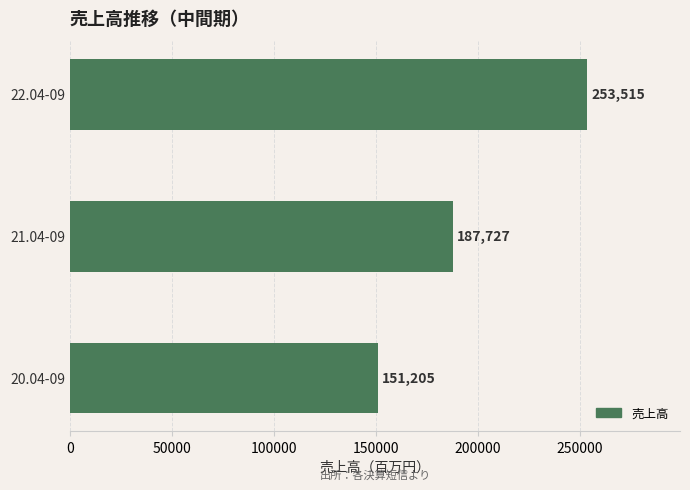

The chart shows a value of 99500 at 21.04-09. True or false?

False